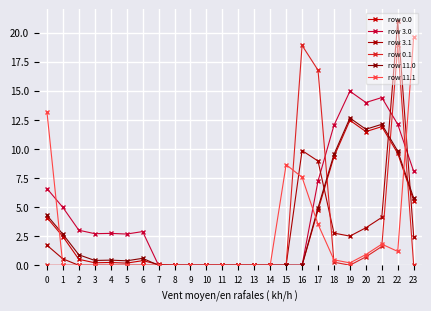

At how many categories does at least one series exceed 14?

6